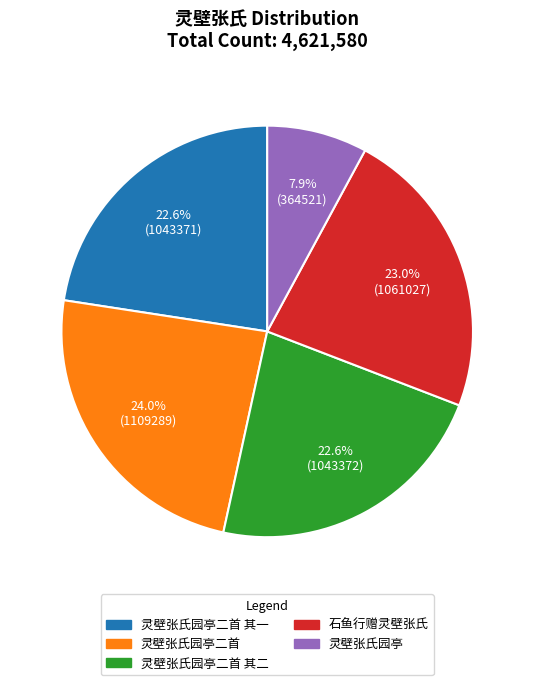

The 灵壁张氏园亭二首 其一 slice represents 28% of the pie. True or false?

False